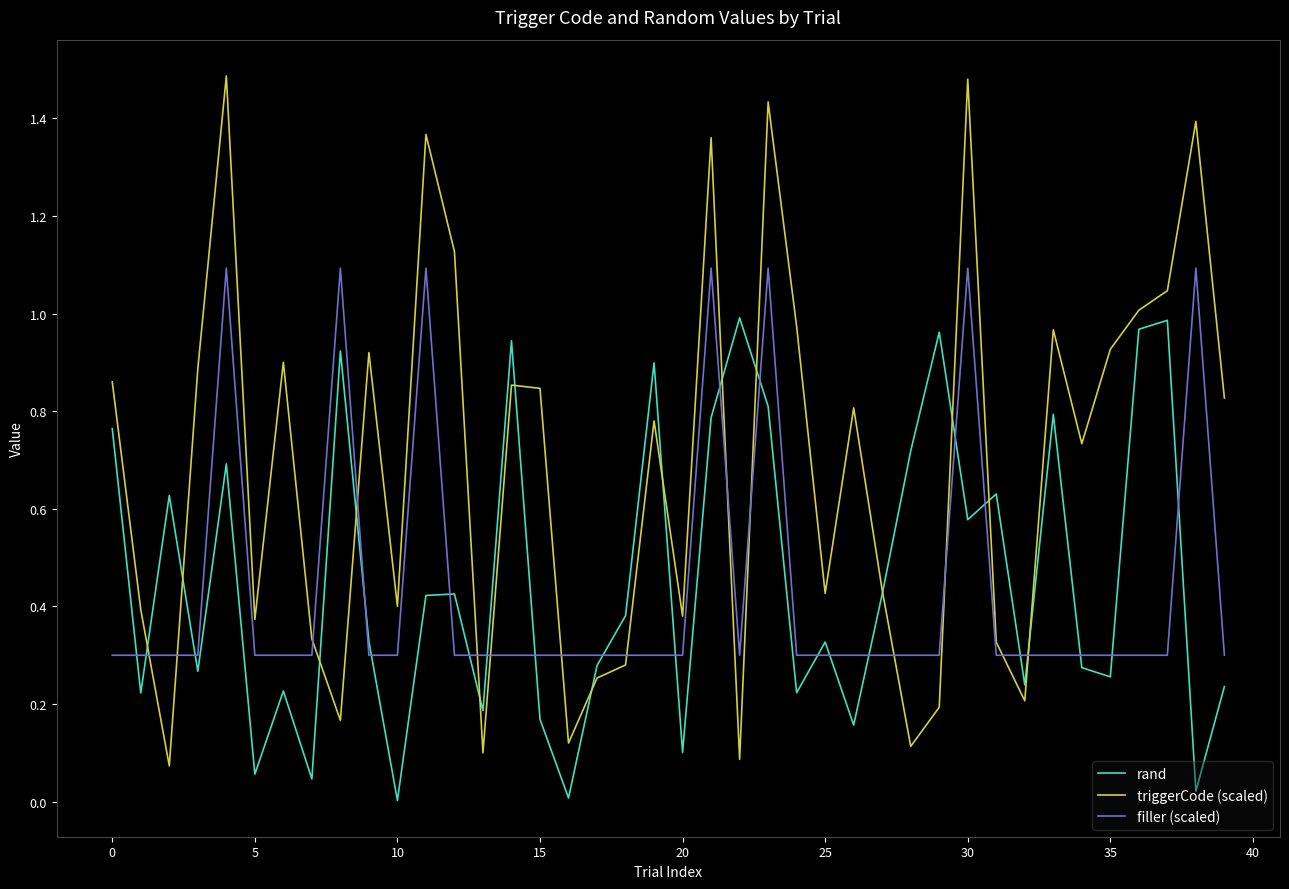

After their last crossing, which series has the higher values: filler (scaled) or rand?

filler (scaled)